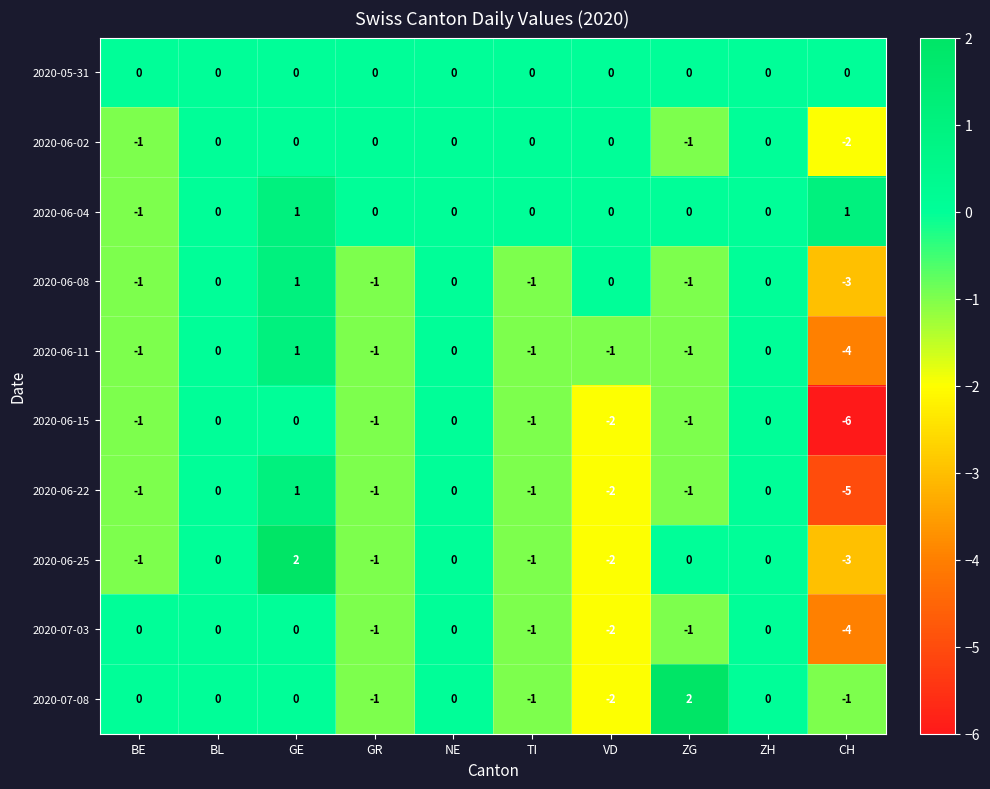

The value of 2020-06-08 at BL is -1. True or false?

False